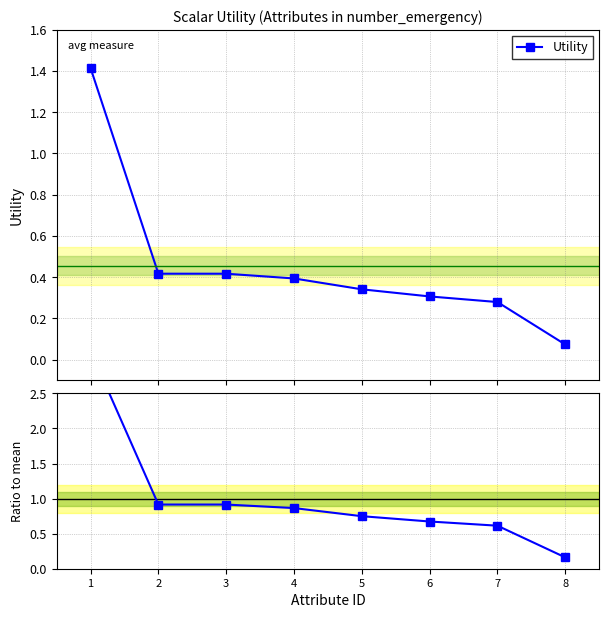

What is the sum of all Ratio to mean values?

8.0